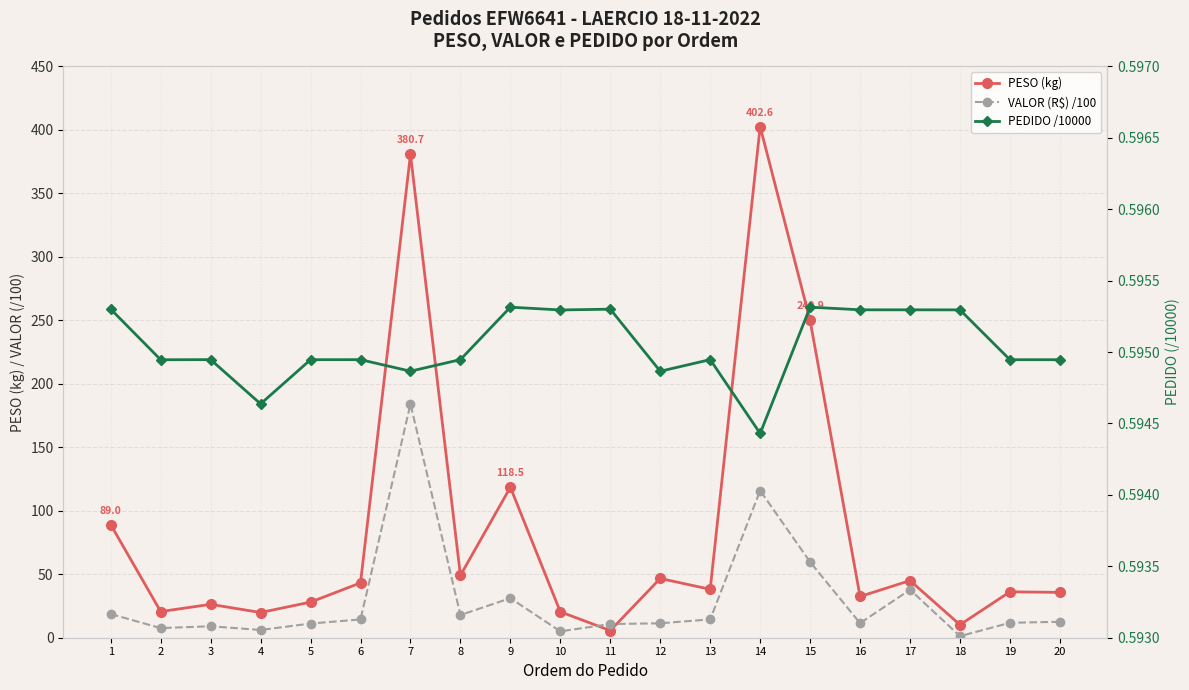

Which series has the widest spread of values?

PESO (kg)